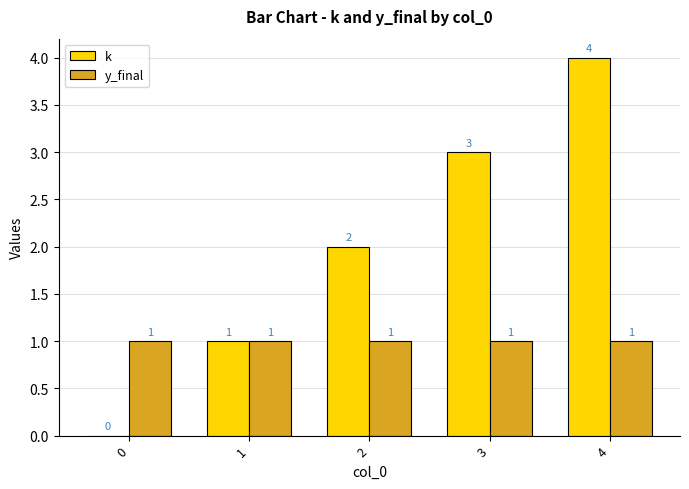

Read the k value at 4.

4